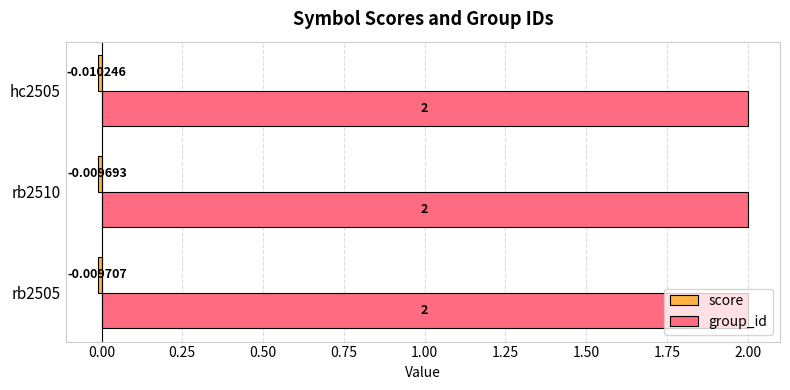

What is the difference between the highest and lowest values at rb2505?

2.0